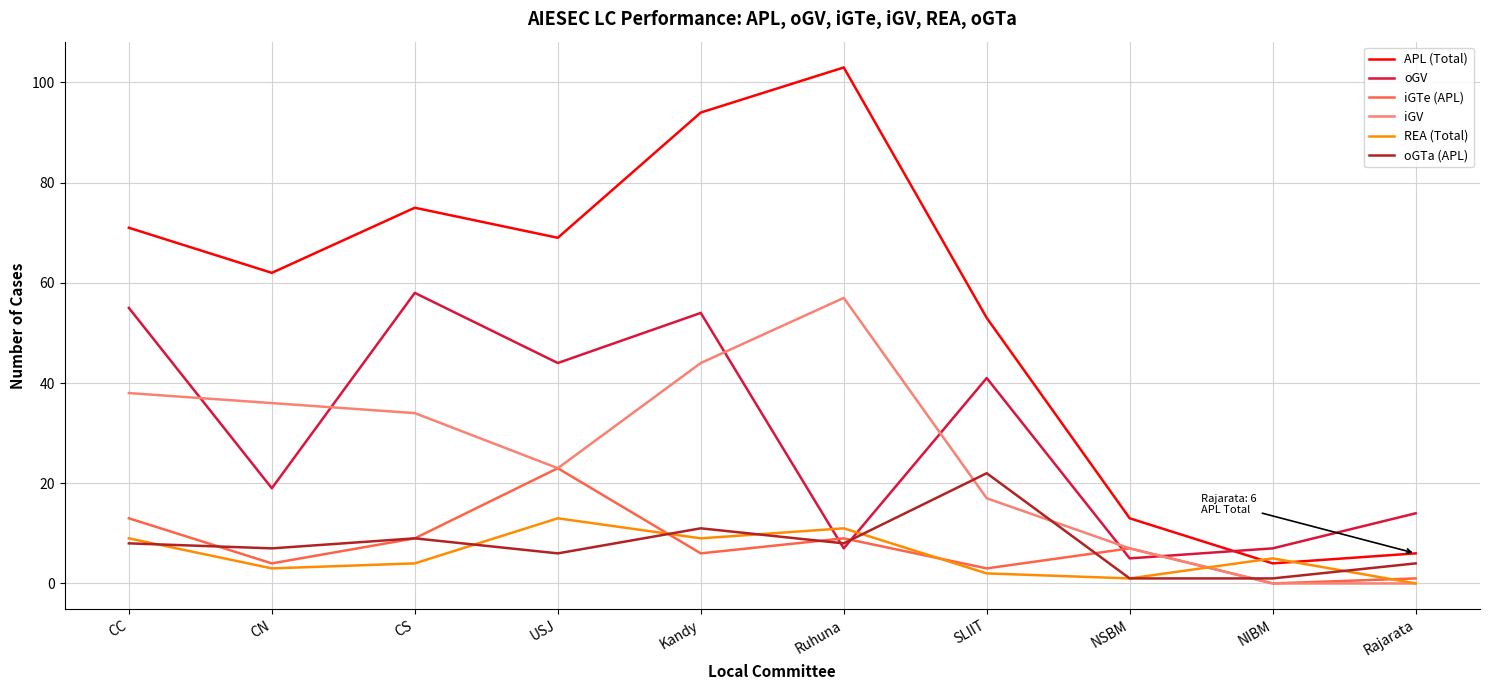

True or false: iGV has more than 2 interior local peaks.

False